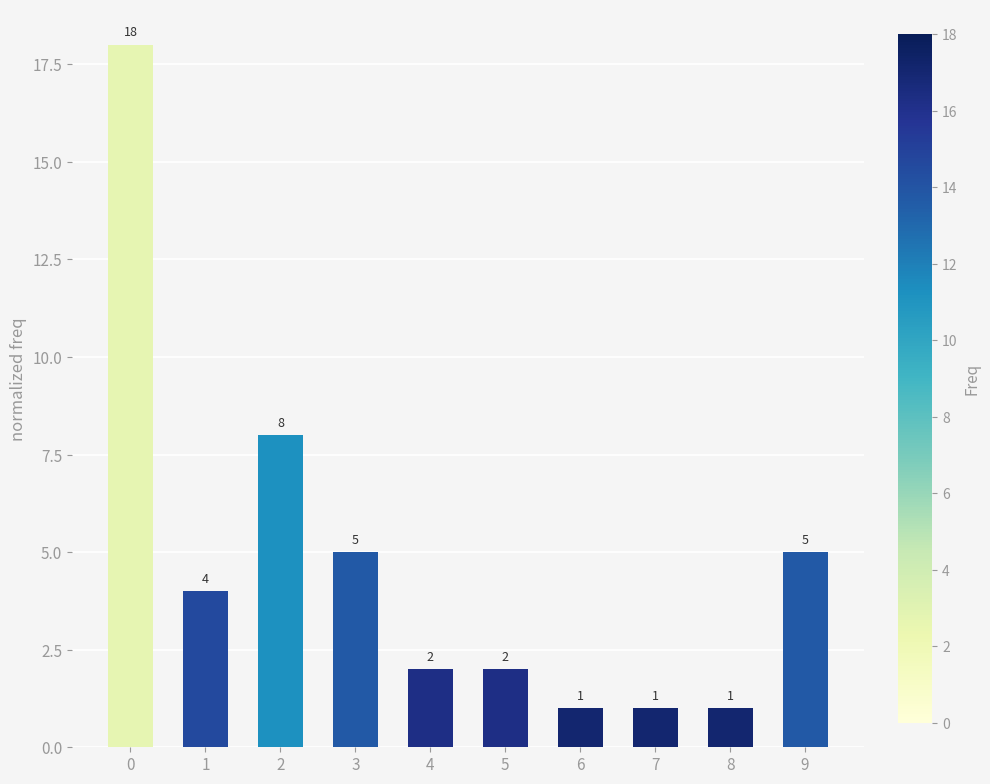

Are the bars horizontal?

No